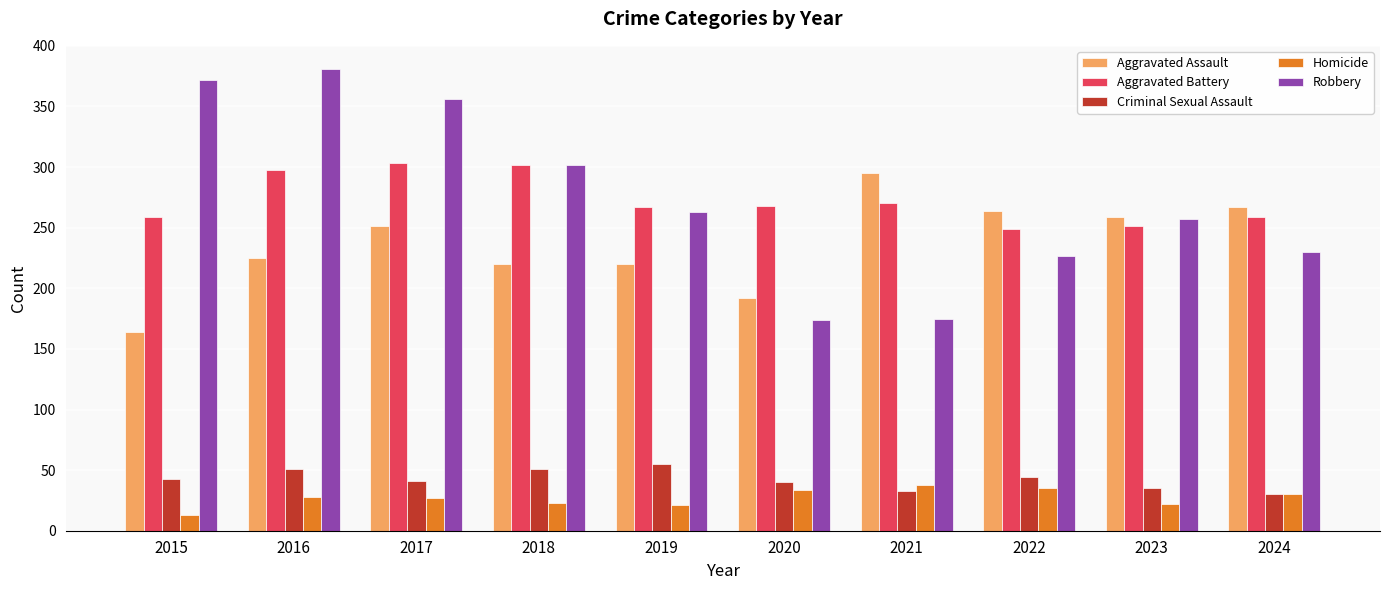

What is the difference between the Robbery values at 2018 and 2019?

39